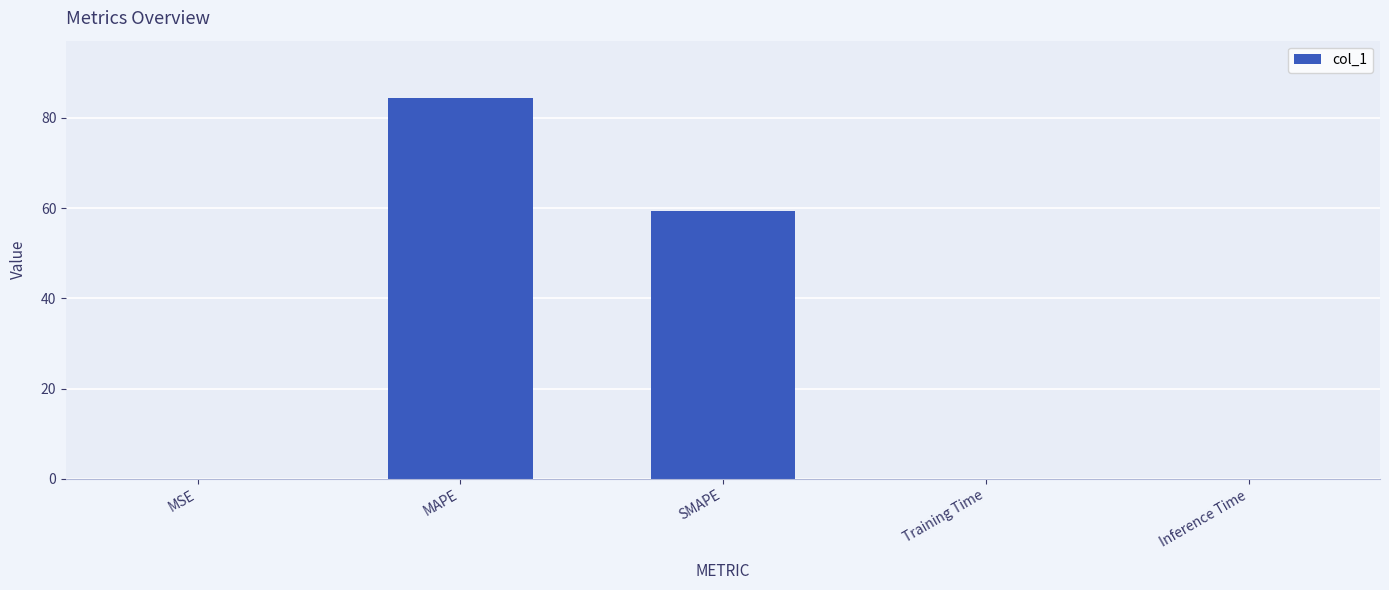

Which label corresponds to the largest value in the chart?

MAPE